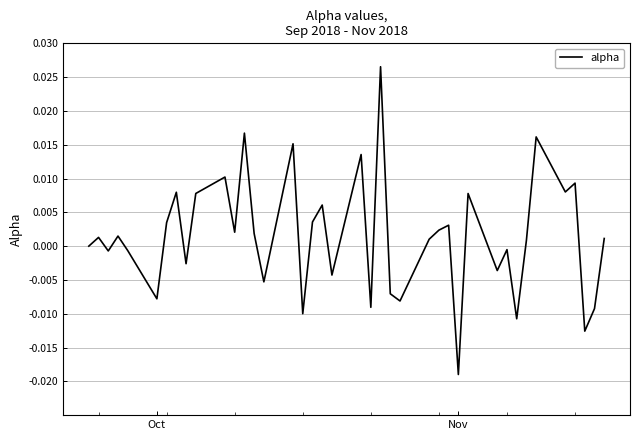

How many interior local peaks (higher than both neighbors) does the data have?

14